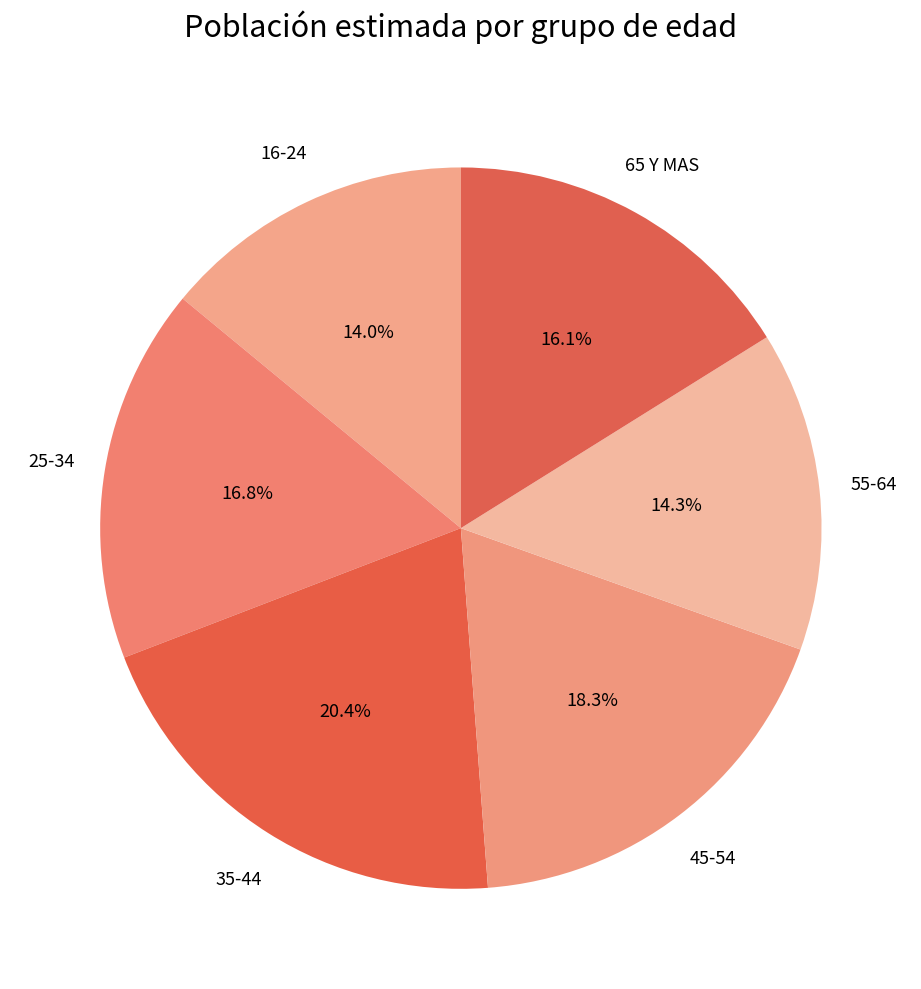

Between 45-54 and 55-64, which is larger?

45-54